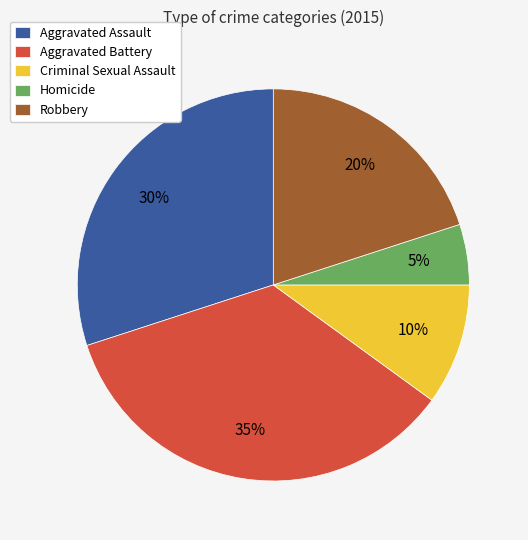

To the nearest percent, what is the difference between the largest and smallest slice percentages?

30%